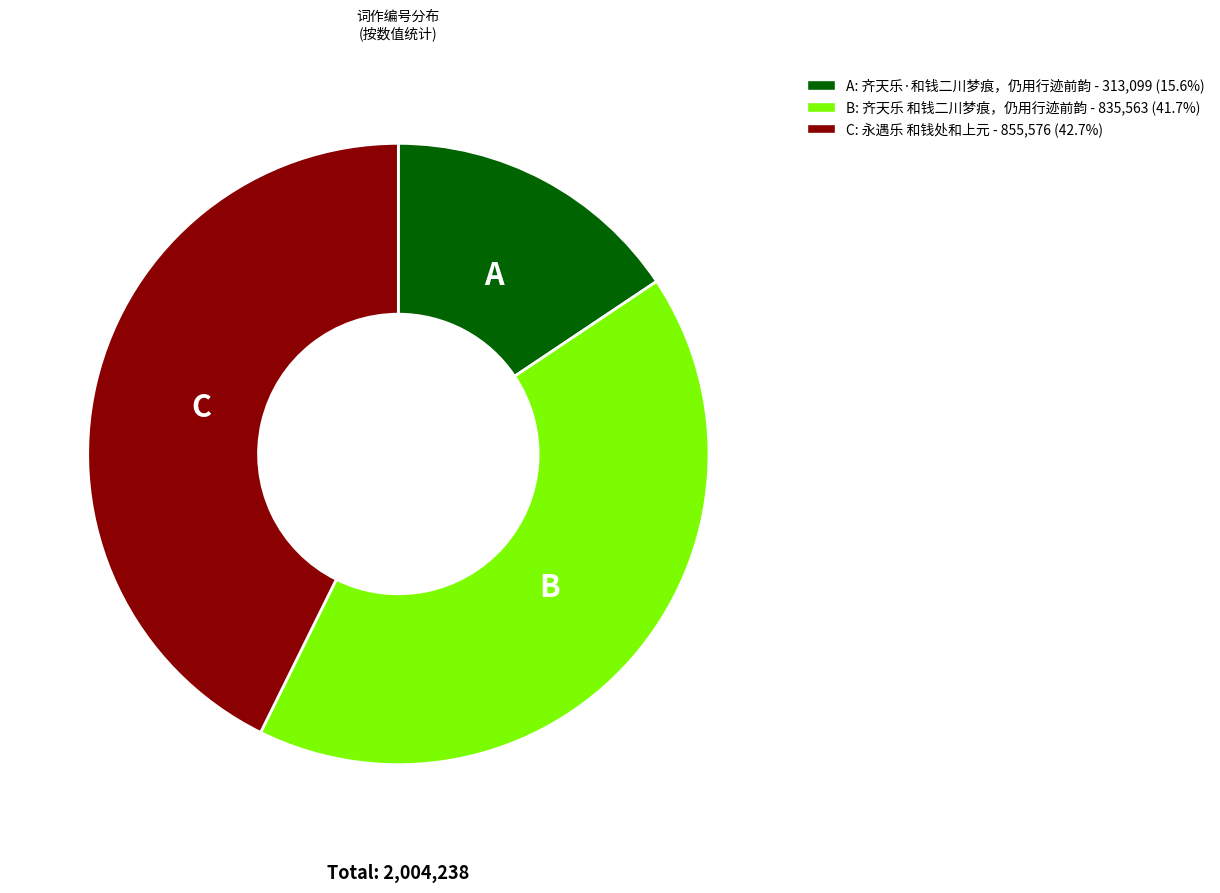

Is there any slice that represents more than half of the pie?

No